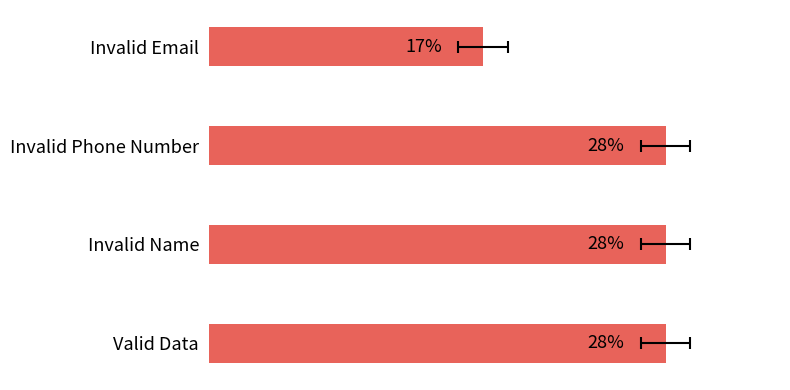

Are the bars grouped side by side (vs. stacked)?

No